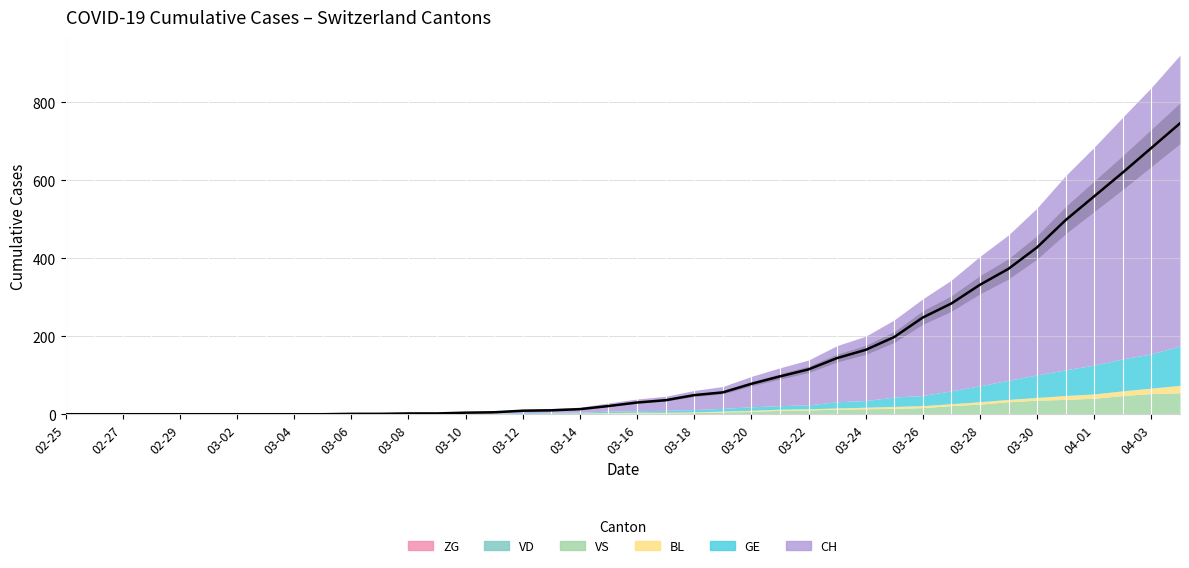

Reading left to right, what are all the values shown in this chart?

CH: 0	0	0	0	0	0	0	0	0	0	1	1	2	2	4	5	9	10	13	21	30	36	49	56	78	97	115	144	165	198	248	284	332	373	428	498	559	620	683	746
GE: 0	0	0	0	0	0	0	0	0	0	0	0	0	0	1	1	2	2	2	4	4	5	6	7	9	9	10	16	17	24	26	33	41	49	58	66	74	82	88	101
VS: 0	0	0	0	0	0	0	0	0	0	0	0	0	0	0	0	0	1	1	2	3	3	4	6	7	10	11	13	14	15	17	21	25	31	35	37	40	47	51	53
ZG: 0	0	0	0	0	0	0	0	0	0	0	0	0	0	0	0	0	0	0	0	0	0	0	0	0	0	0	0	0	0	0	1	1	1	1	1	1	1	2	2
VD: 0	0	0	0	0	0	0	0	0	0	0	0	0	0	0	0	0	0	0	0	0	0	0	0	0	0	0	0	0	0	0	0	0	0	0	0	0	0	0	0
BL: 0	0	0	0	0	0	0	0	0	0	0	0	1	1	1	2	2	2	2	2	2	2	2	2	3	3	3	3	4	5	5	5	6	6	7	10	11	12	14	19